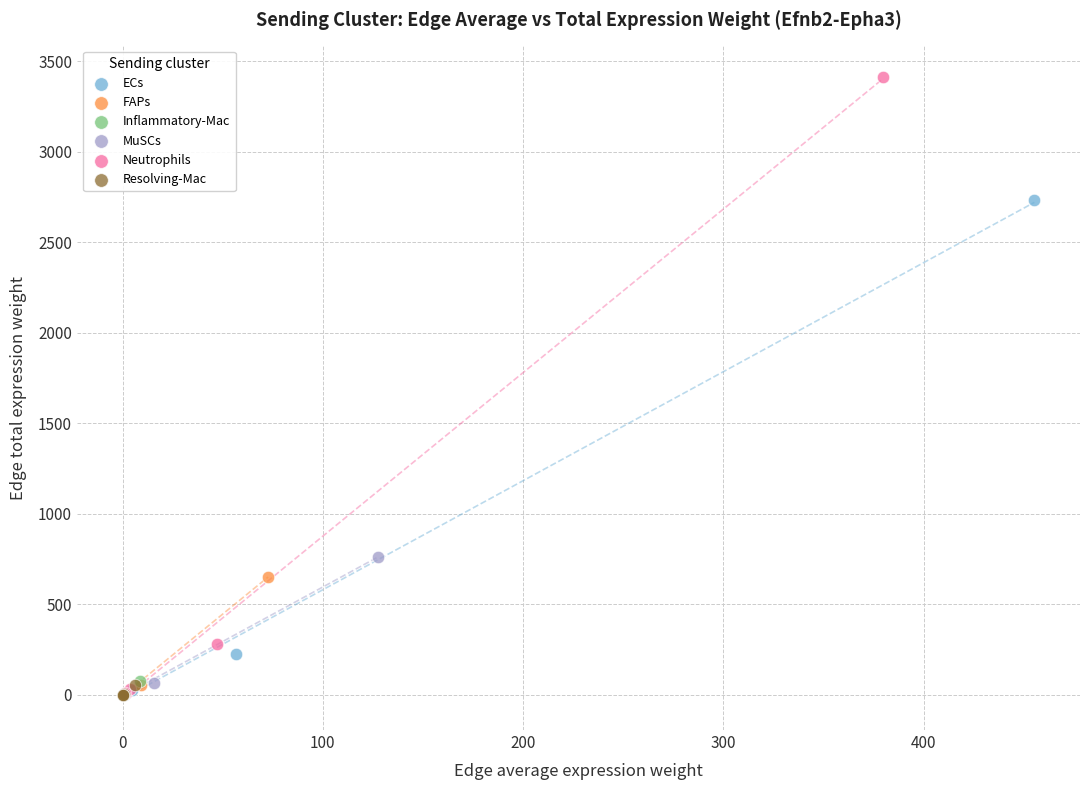

Which series reaches the maximum Y coordinate?

Neutrophils